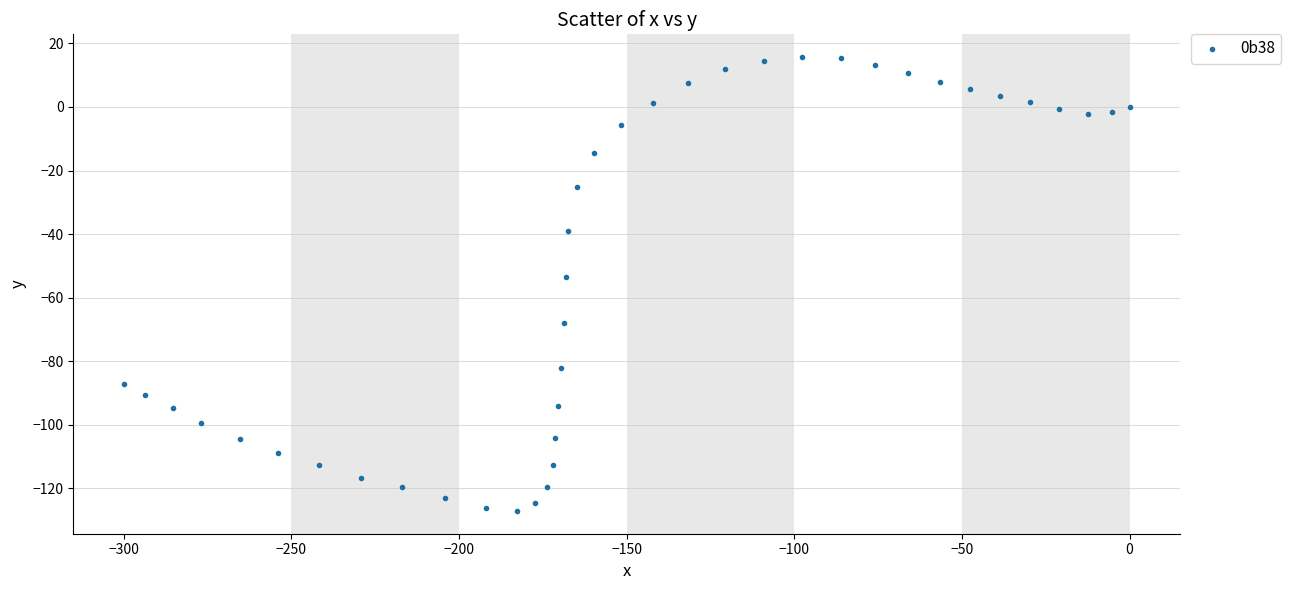

What is the range of X values (max minus min)?

300.0